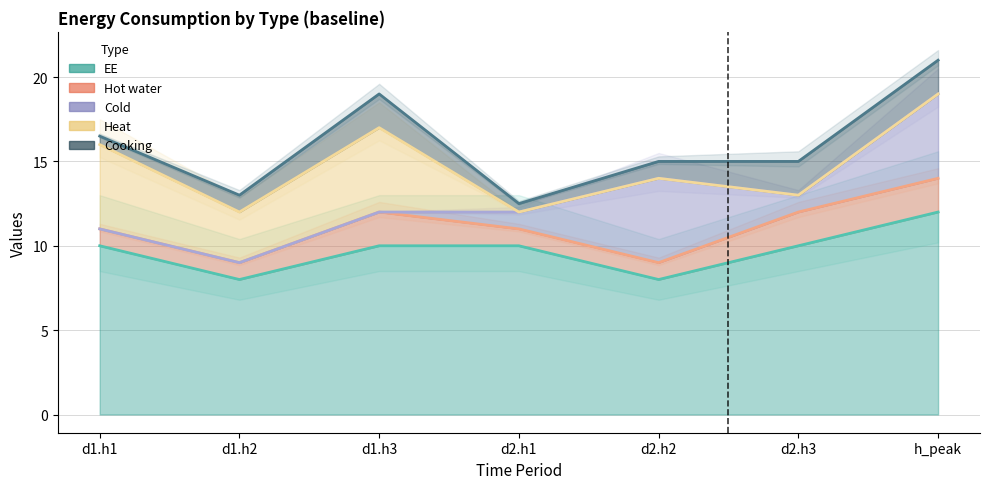

True or false: Cooking and Hot water intersect in this chart.

False